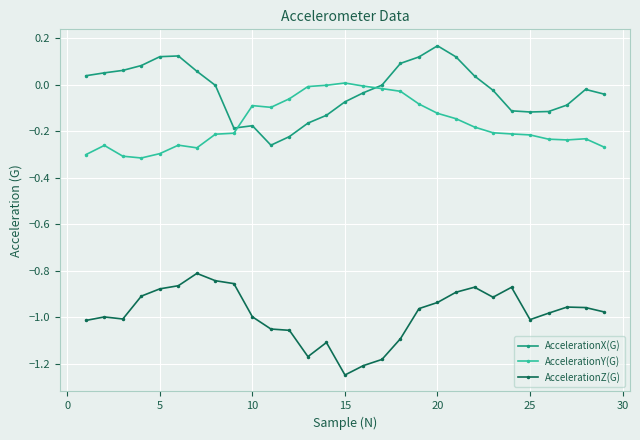

List the series in order of their peak value, highest first.

AccelerationX(G), AccelerationY(G), AccelerationZ(G)